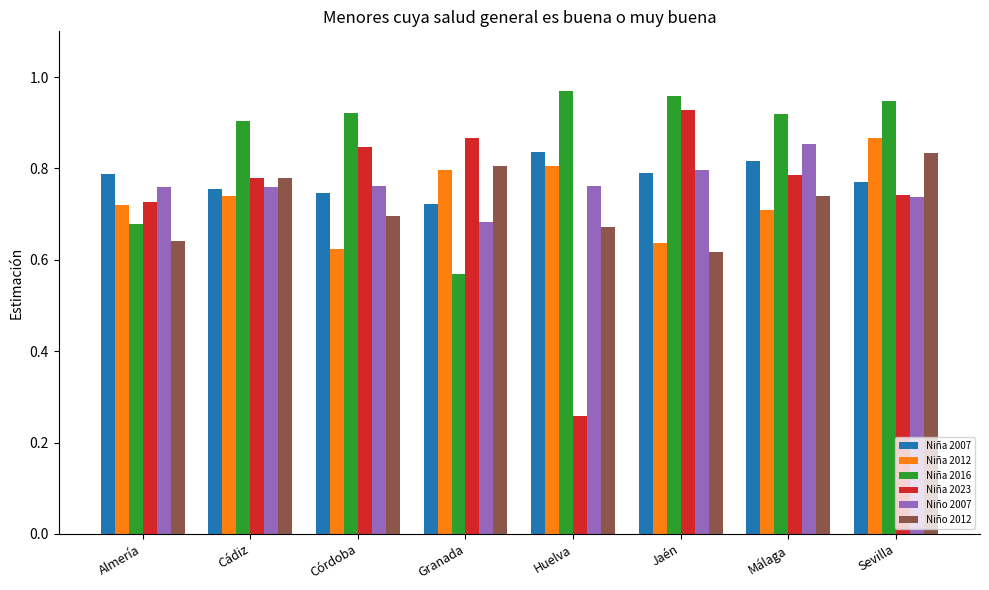

Is it true that Niño 2012 equals 0.9 at Huelva?

False